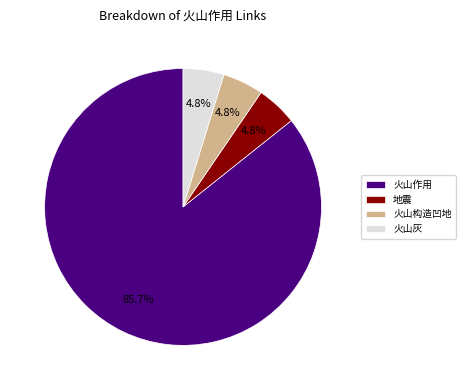

Is 火山构造凹地 the majority of the pie?

No